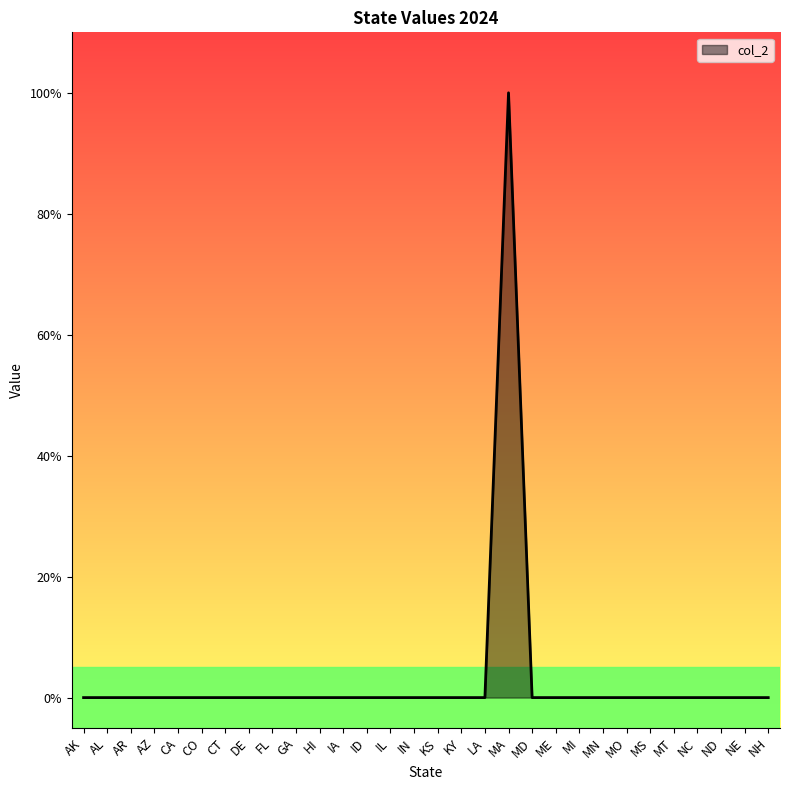

What is the label of the 18th point from the right?

ID